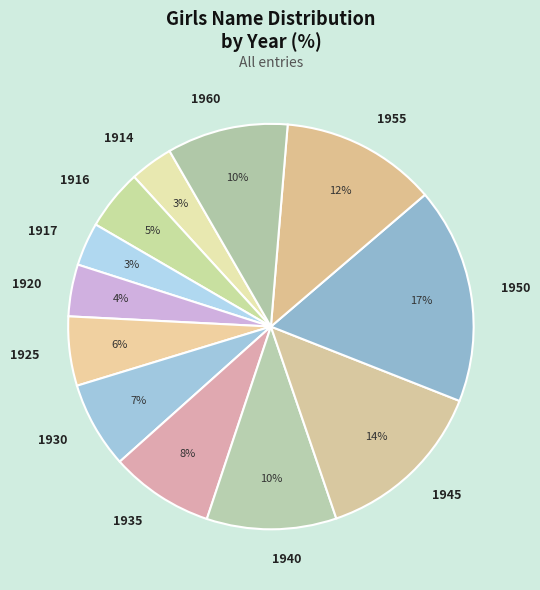

To the nearest percent, what is the difference between the largest and smallest slice percentages?

14%